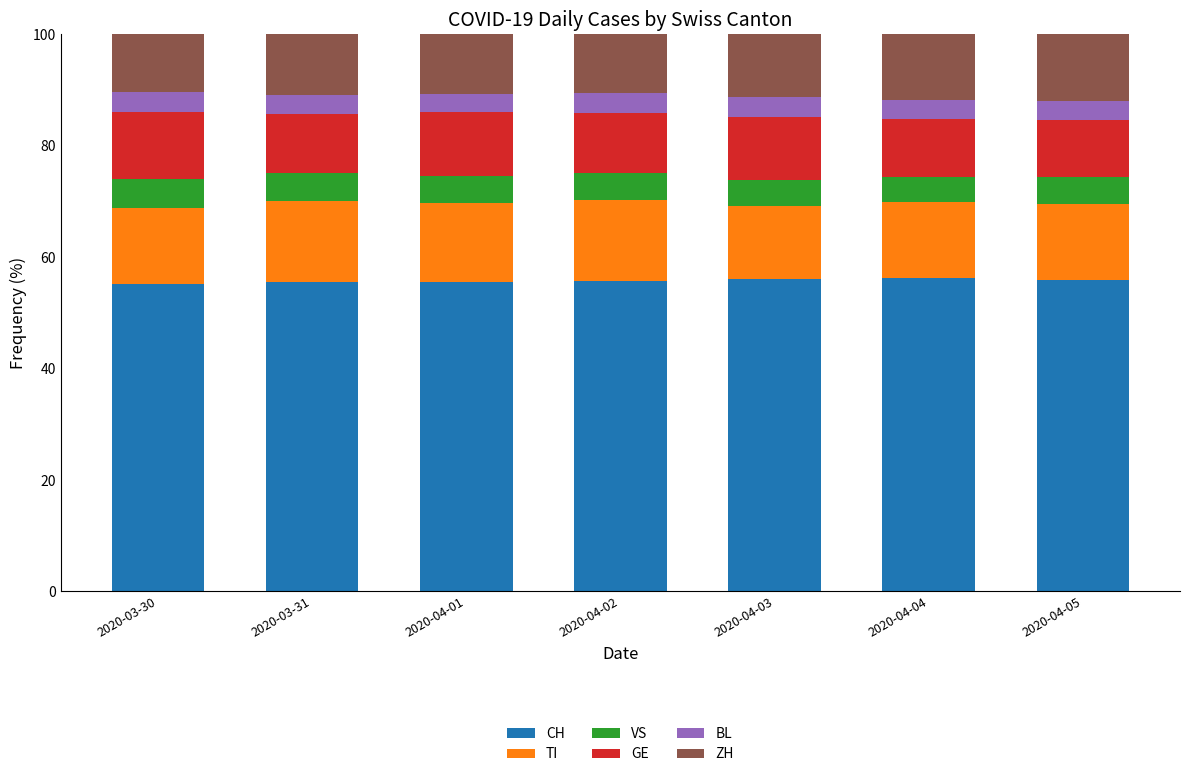

What is the total value across all series at 2020-04-01?

100.0